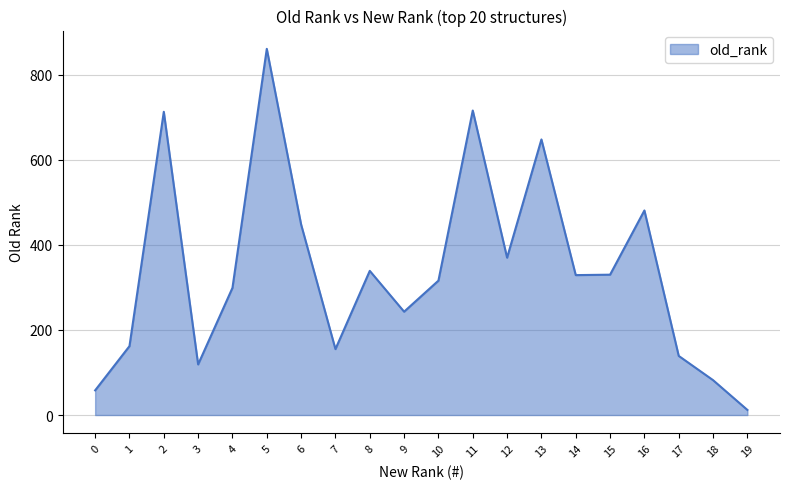

What is the maximum value shown in the chart?

861